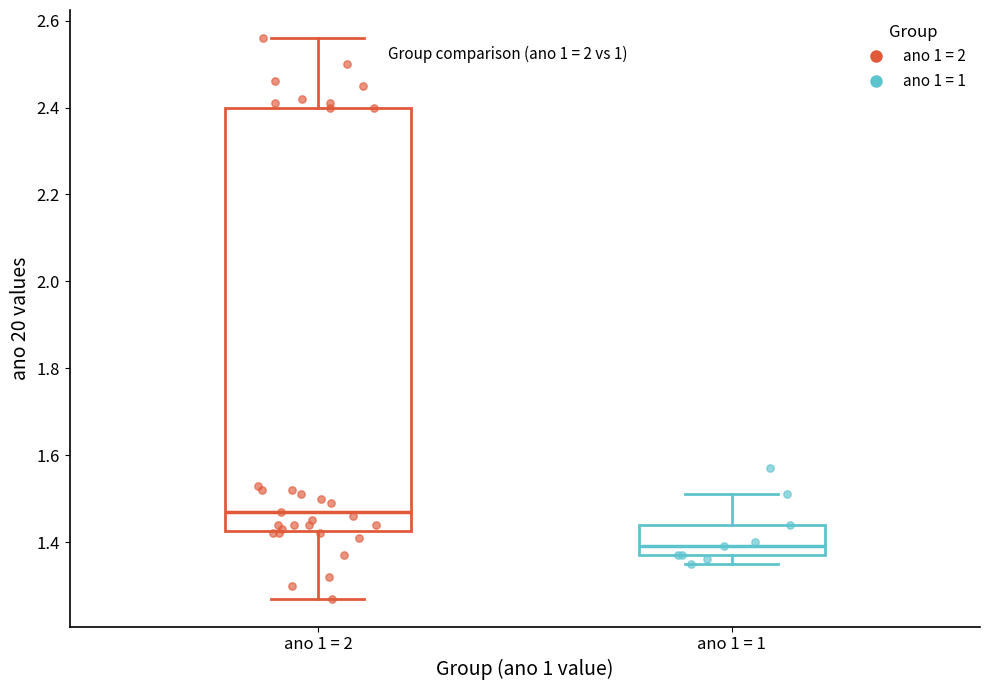

Reading left to right, transcribe this box plot: for each box, give where its median line is, the range the box spans, and where its two whiskers end, as read against the y-axis. The values are not printed on the chart, so give them approximately, as read against the axis.

ano 1 = 2: median 1.48, box 1.42 to 2.40, whiskers 1.28 to 2.56
ano 1 = 1: median 1.40, box 1.38 to 1.44, whiskers 1.36 to 1.52